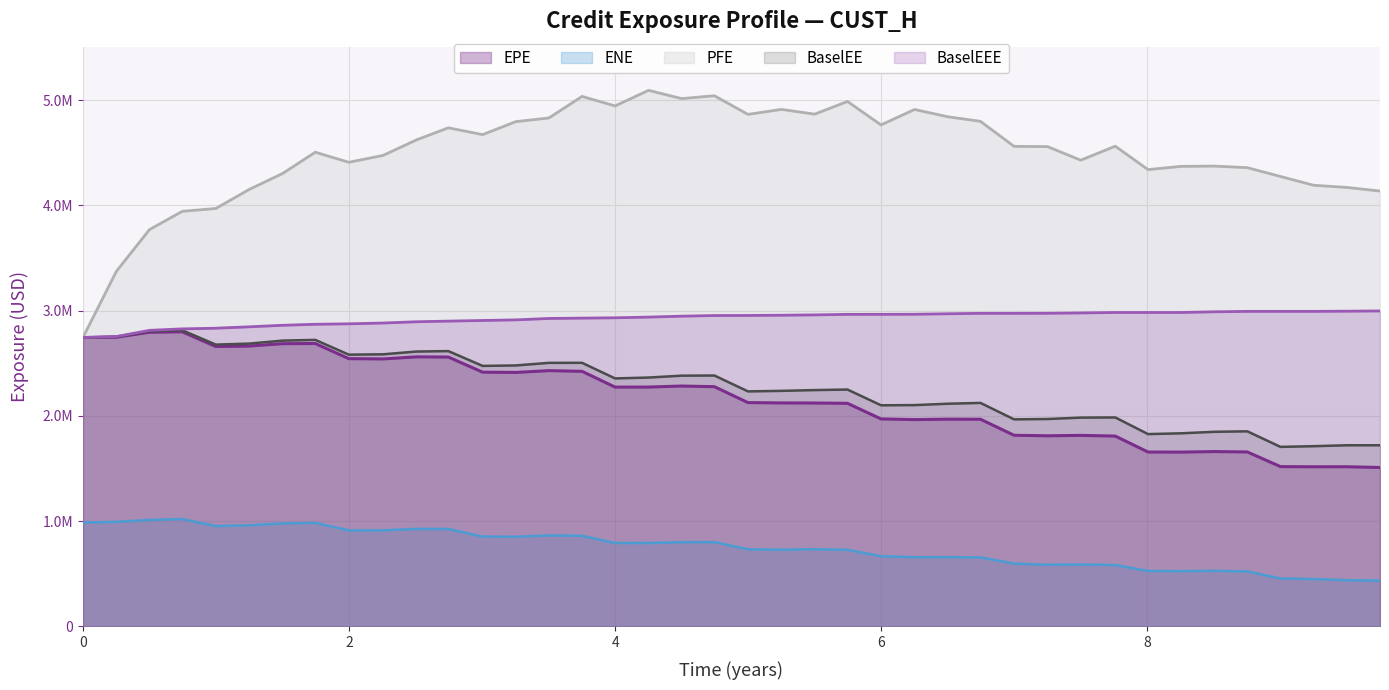

The value of EPE at 6.99861 is 1816518.6. True or false?

True